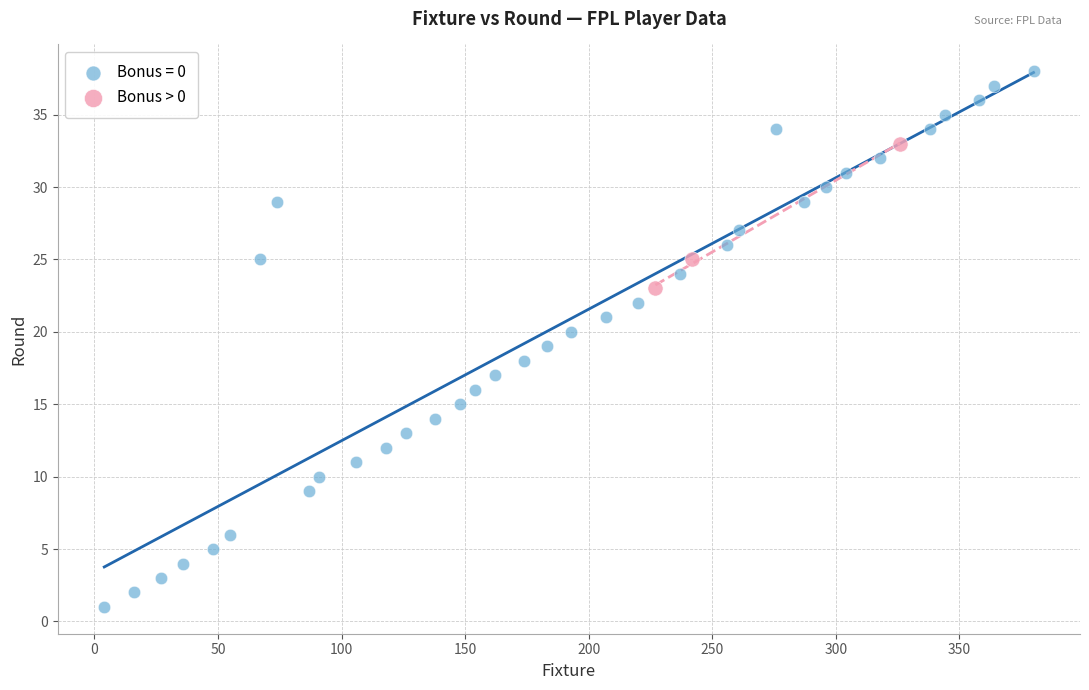

Which series contains the lowest Y value?

Bonus = 0